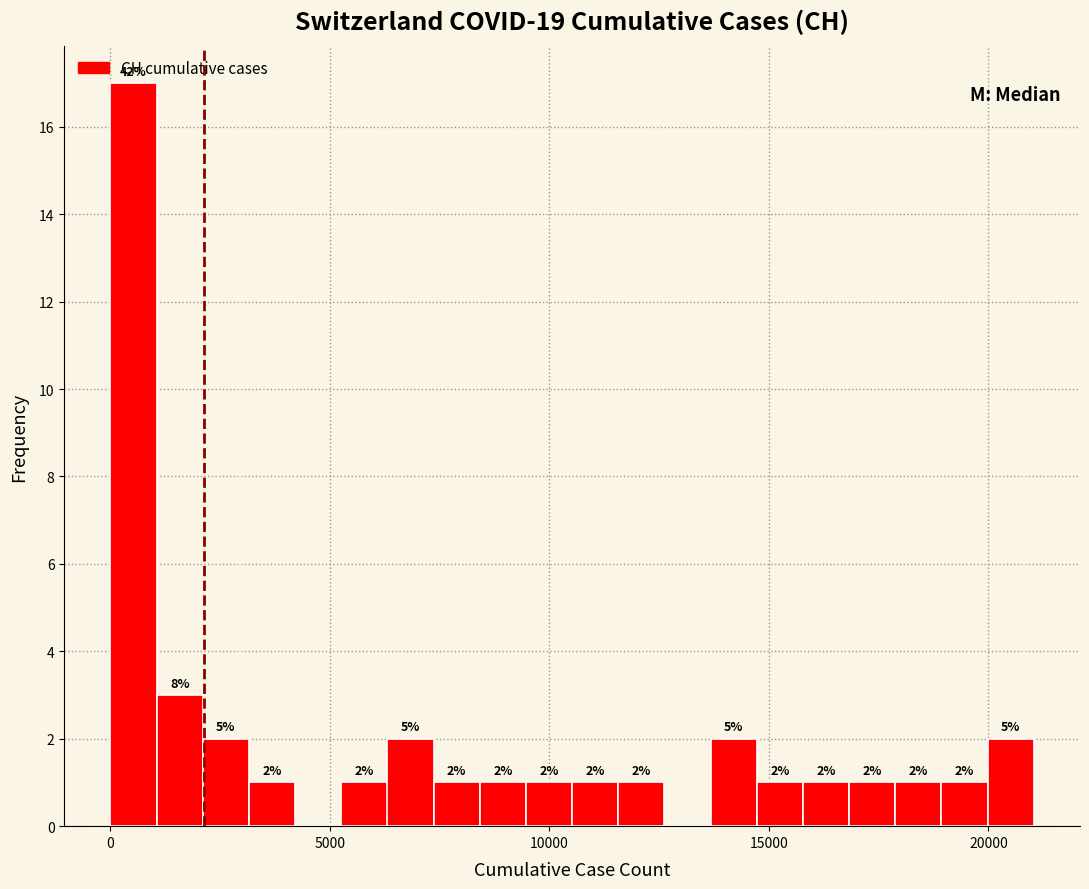

Around what value on the x-axis is the tallest bar? Give the approximate position of its centre, as read against the axis.

500